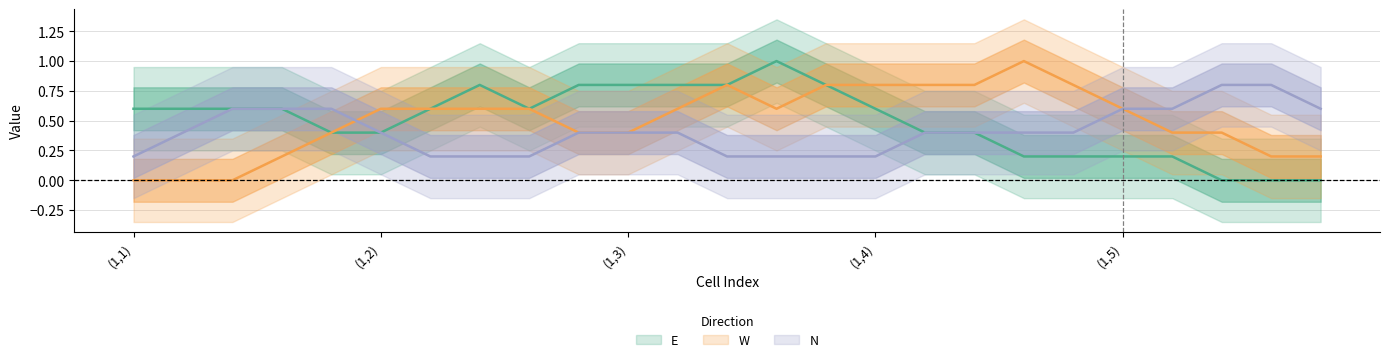

What is the difference between the maximum and minimum values in the E series?

1